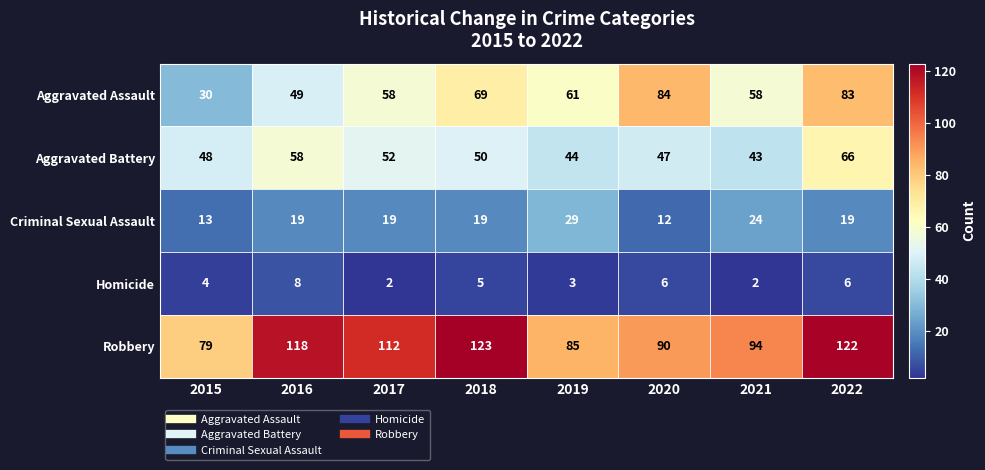

At which label does Aggravated Assault reach its minimum?

2015